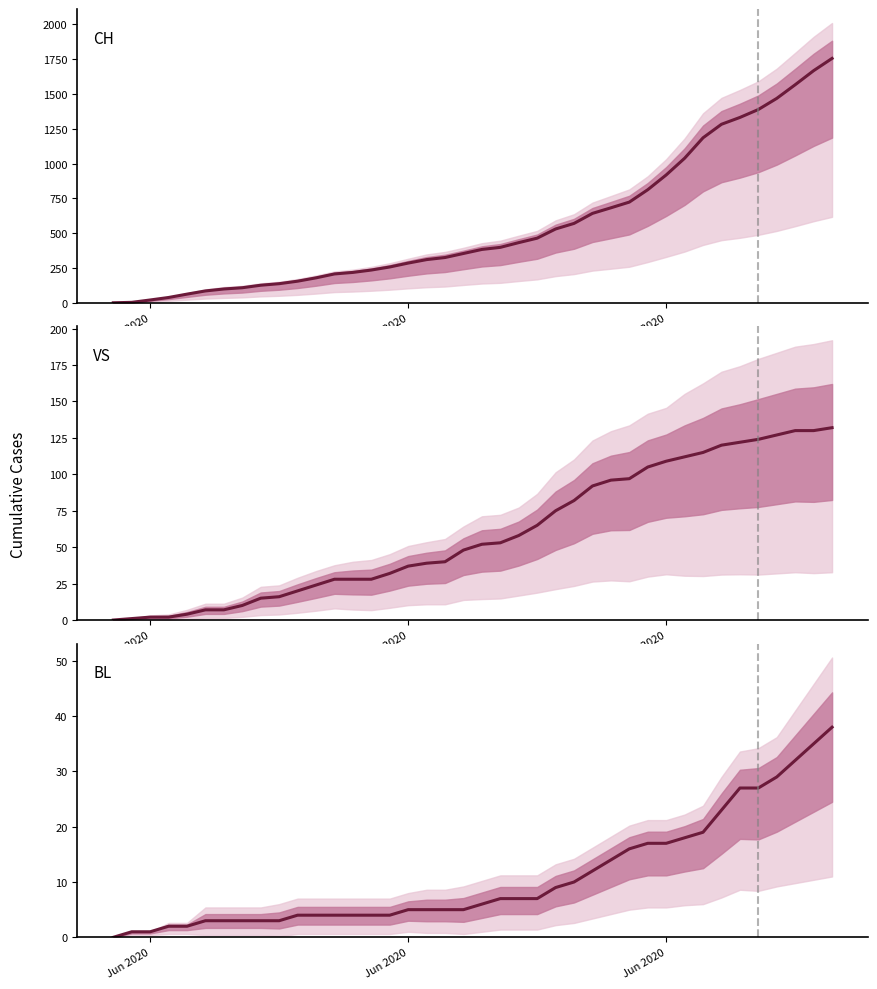

True or false: BL and CH intersect in this chart.

False